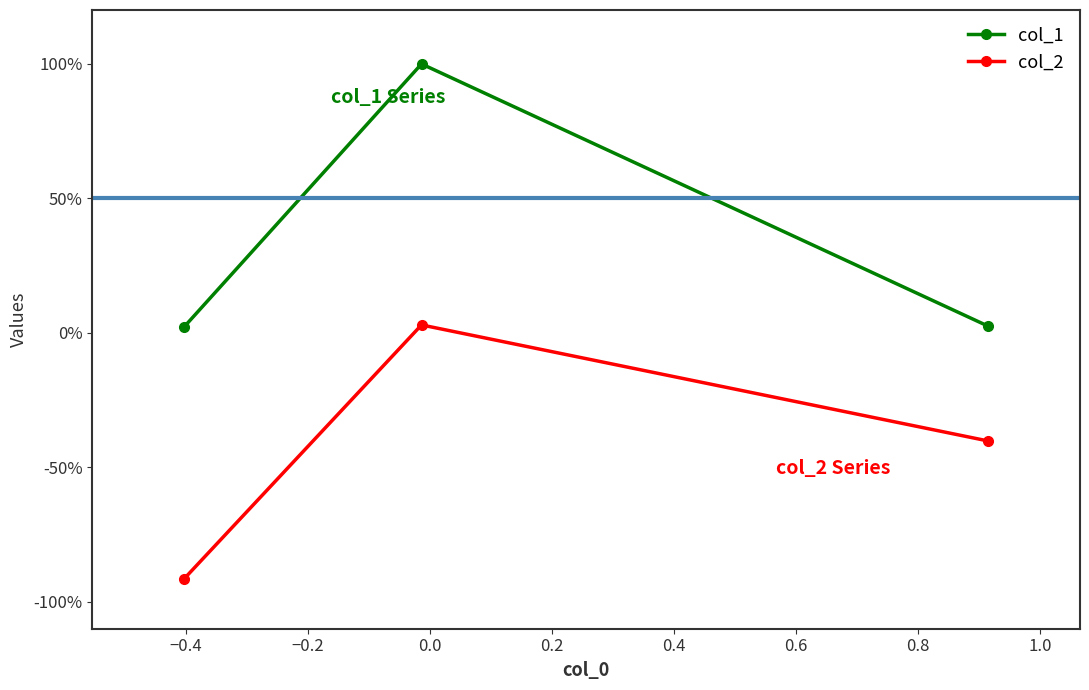

Does the chart have visible grid lines?

No